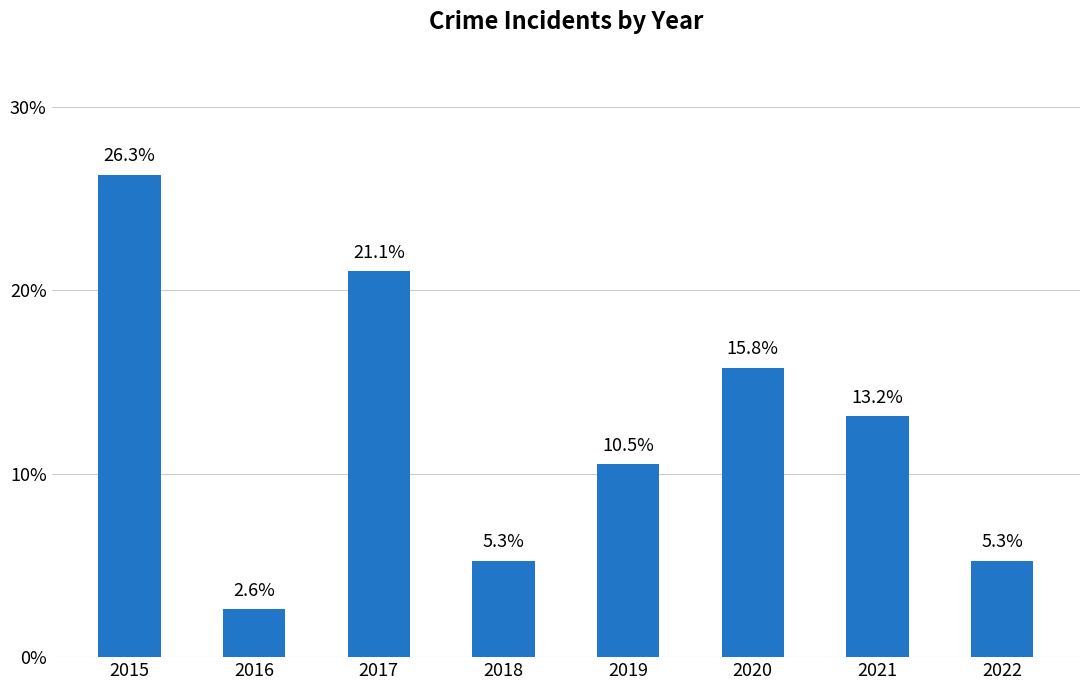

Are the bars horizontal?

No